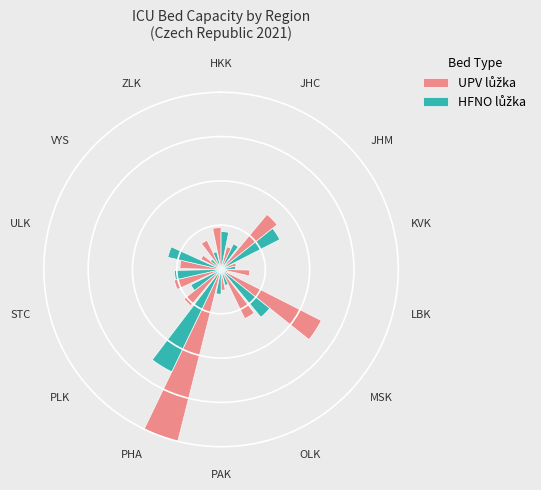

What percentage do VYS and PAK together represent?

5.9%